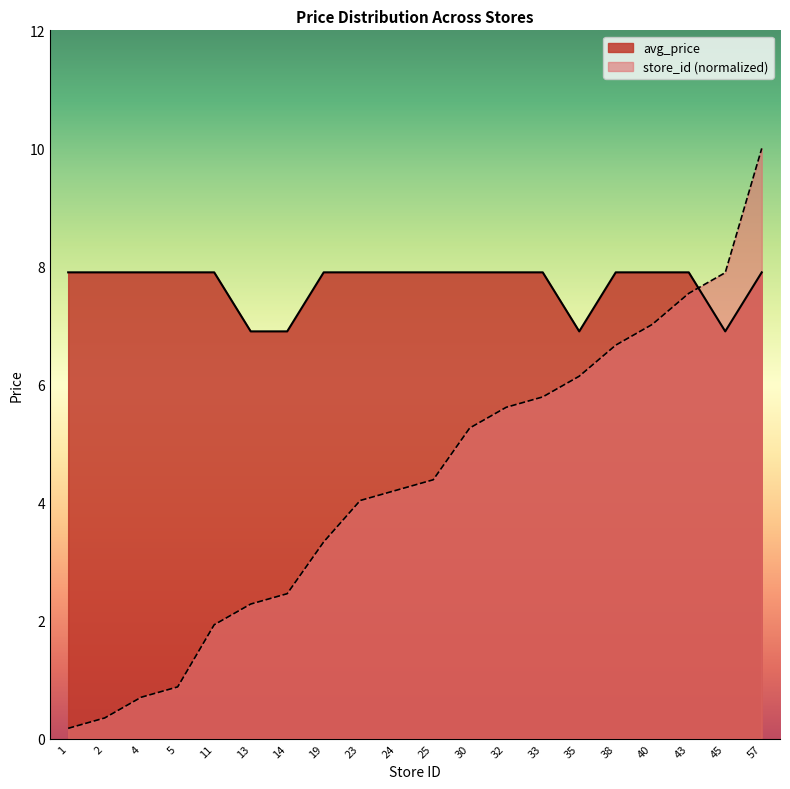

Read the store_id value at 33.

5.8